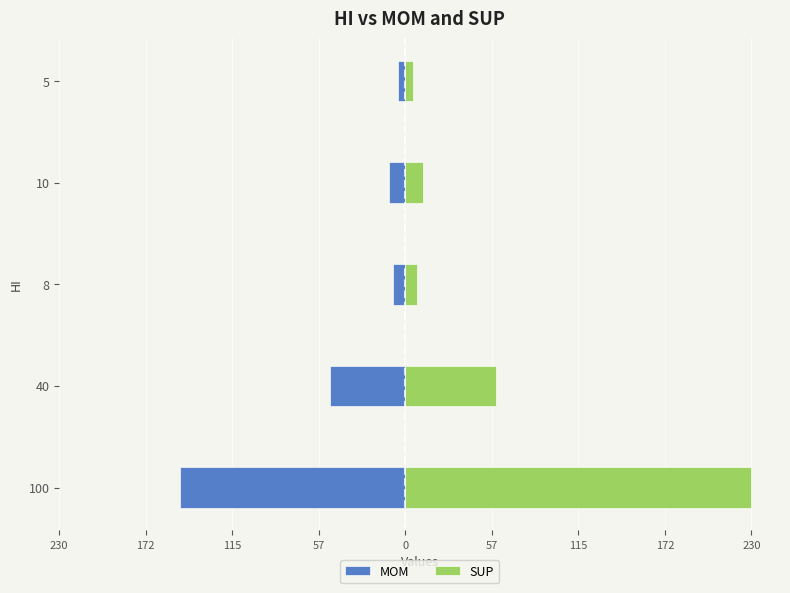

What is the smallest value displayed?

-150